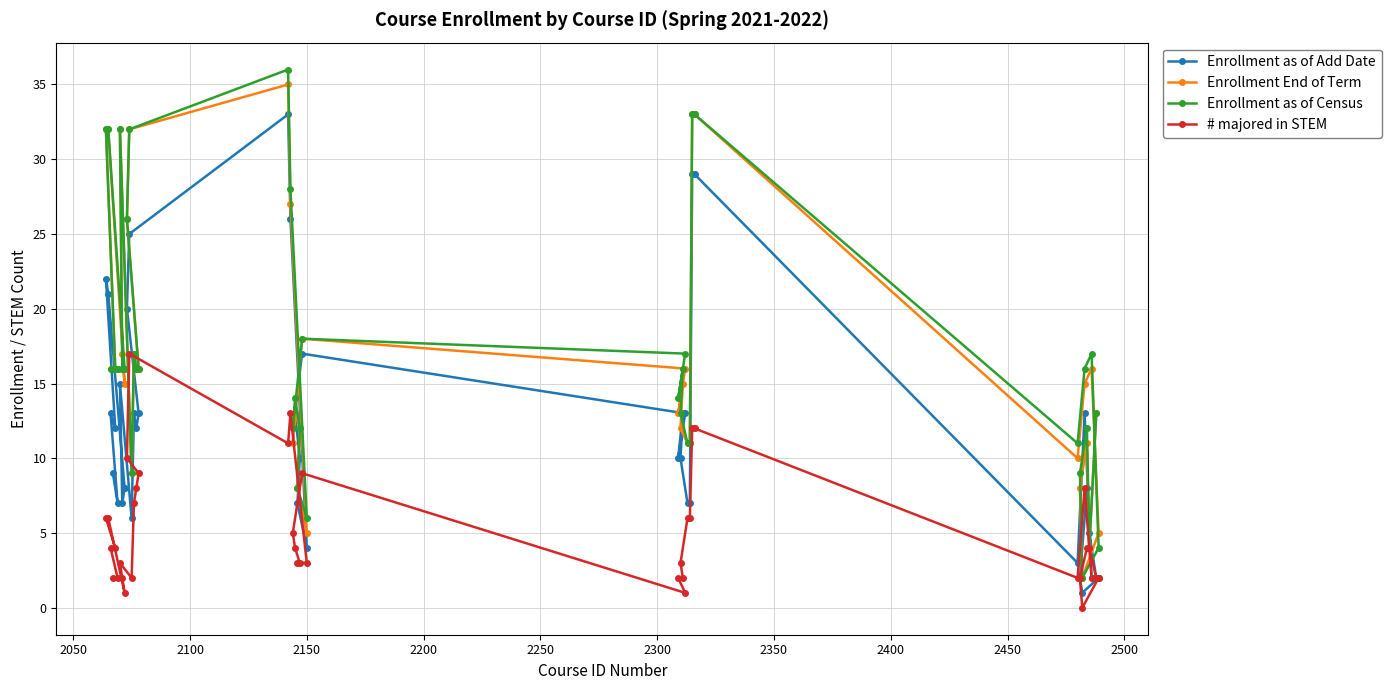

Which series has the largest range (max minus min)?

Enrollment as of Census